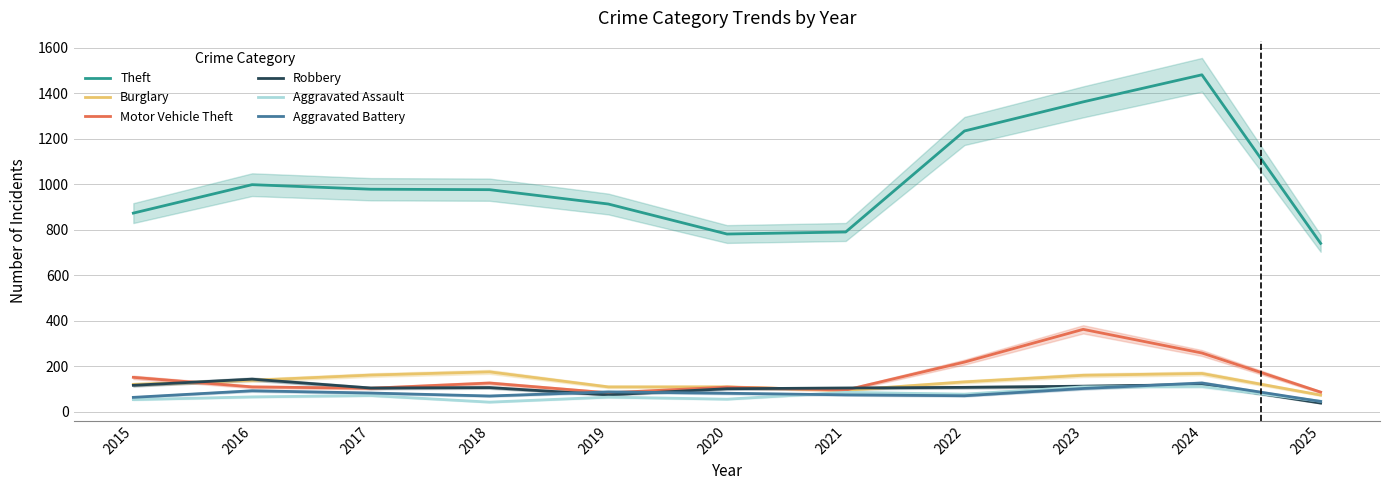

Reading right to left, list all the values displayed in this chart.

Theft: 741	1482	1363	1235	791	782	914	977	979	999	874
Burglary: 74	169	161	132	95	110	110	176	162	139	121
Motor Vehicle Theft: 87	259	363	219	96	109	84	127	104	110	152
Robbery: 39	120	113	108	105	102	75	107	105	144	117
Aggravated Assault: 47	112	110	78	86	56	65	43	72	66	54
Aggravated Battery: 46	127	103	71	75	82	88	70	83	93	64